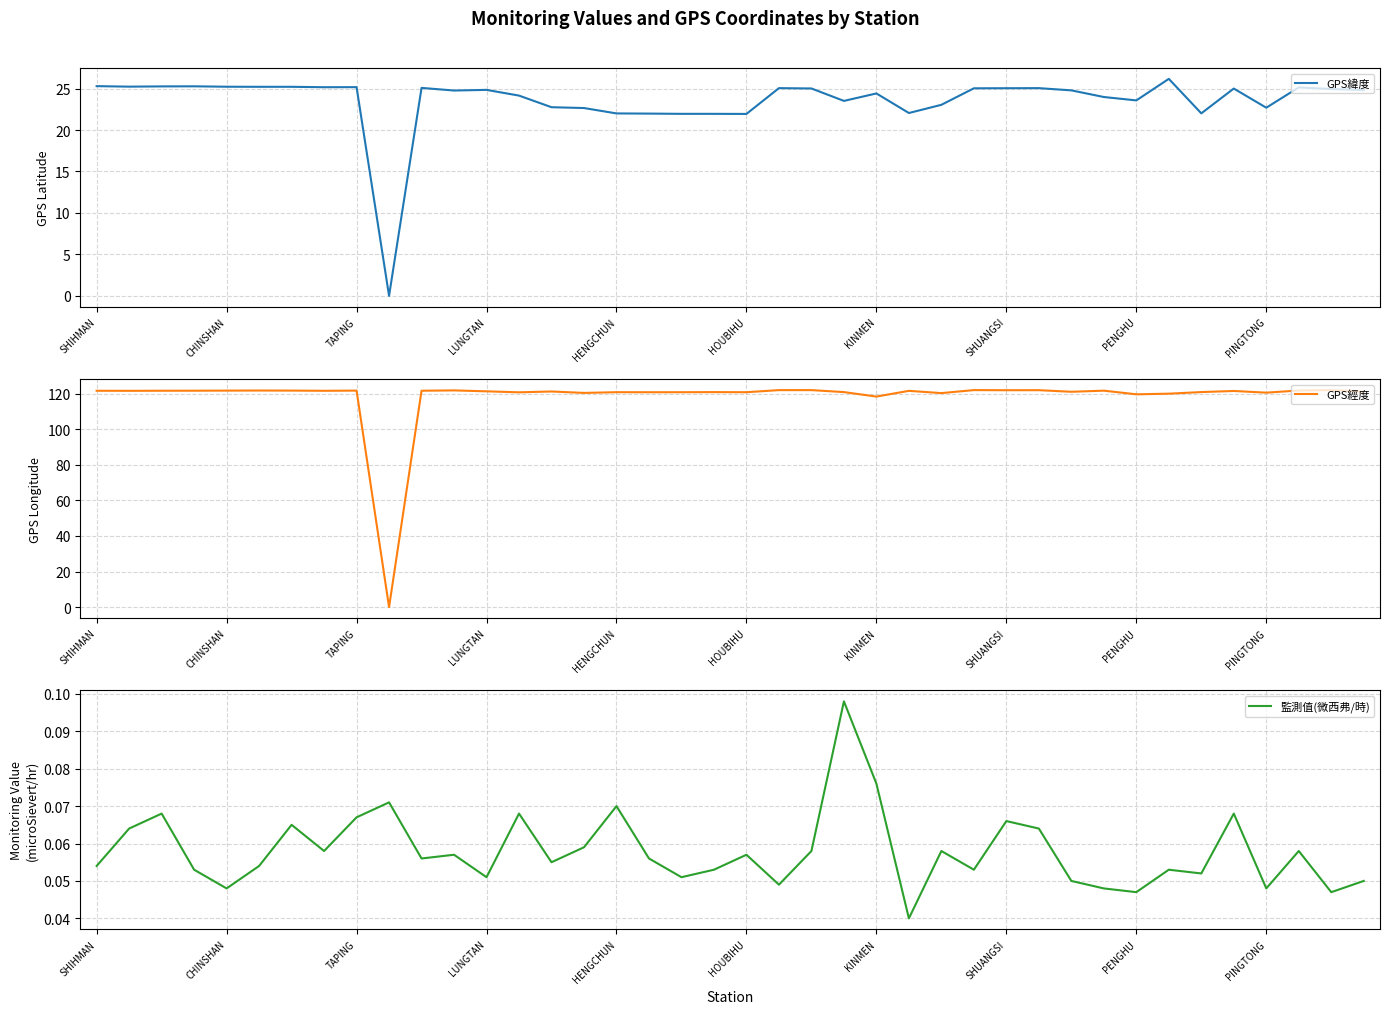

What is the average value of the GPS經度 series?

118.1